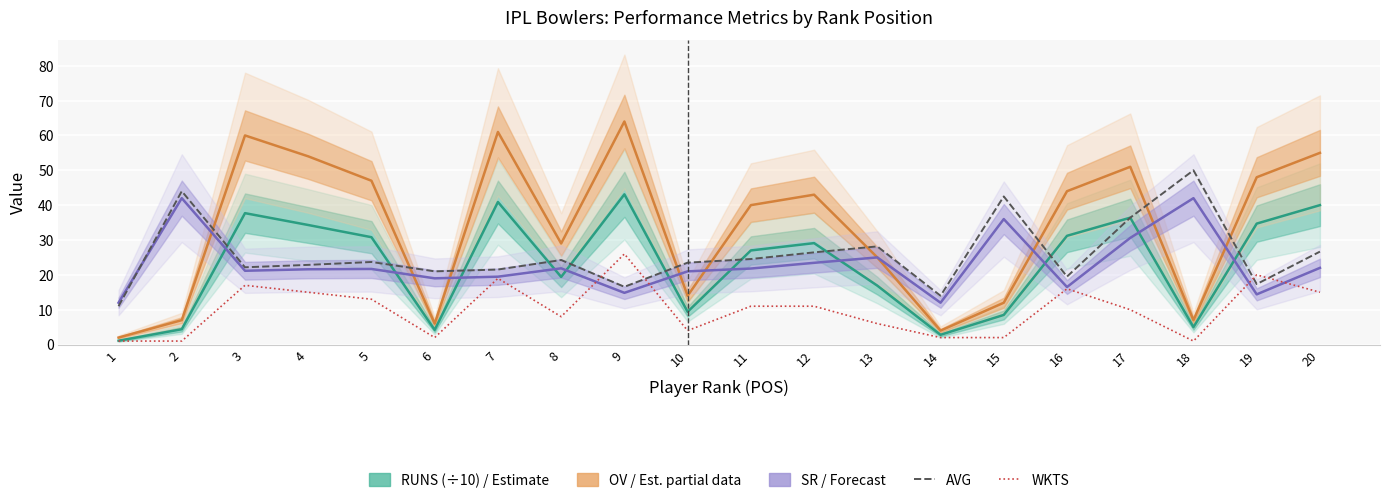

Between 9 and 16, which is larger?

9